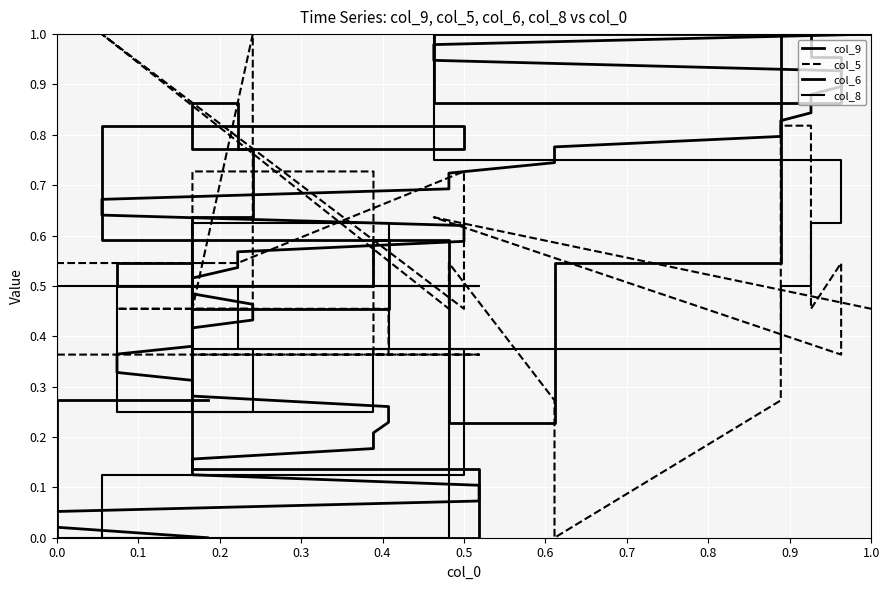

Is it true that col_6 equals 1.0 at 26?

False